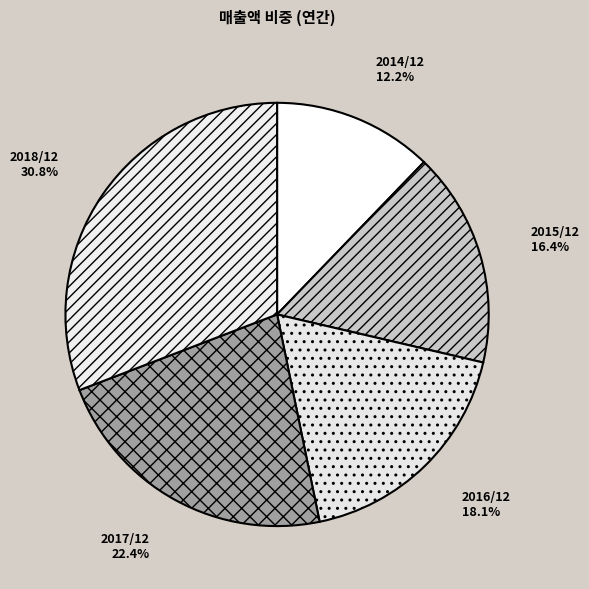

Count the number of slices in the pie.

5